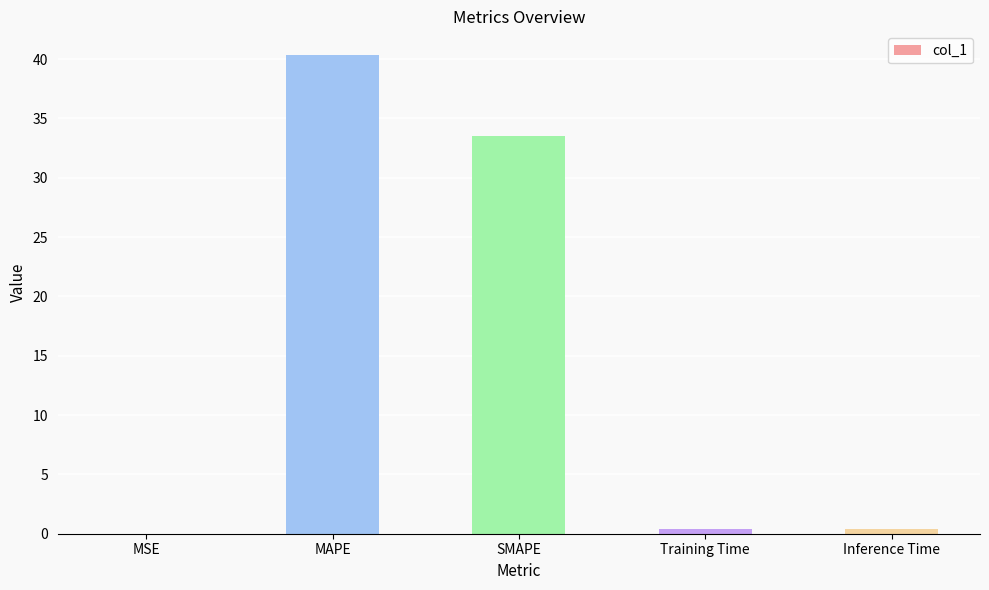

What value does the data have at MAPE?

40.3